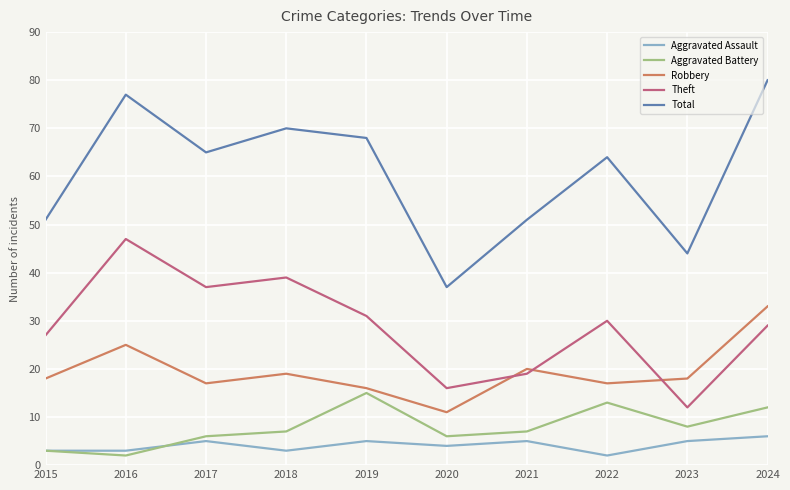

At which label is Theft closest to 29?

2024